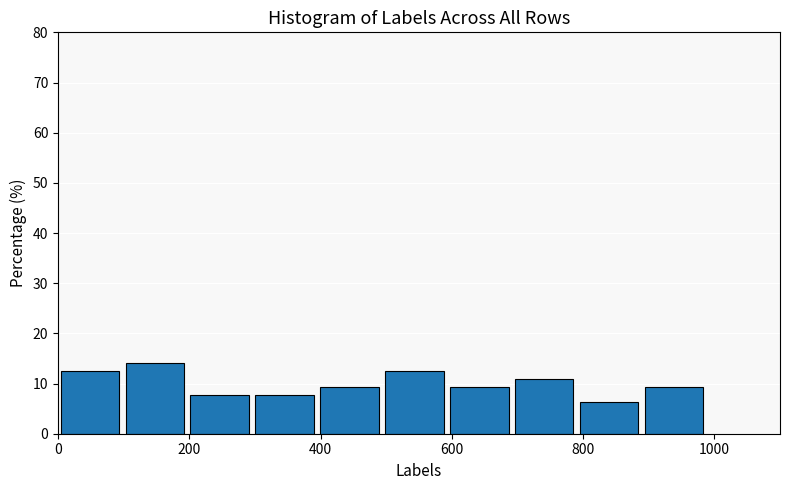

Reading left to right, list every bar in this chart as the range it spans on the x-axis followed by its height. Neither the bar edges nor the heights are printed on the chart, so give them approximately, as read against the axes.

0 to 100: 13
100 to 200: 14
200 to 300: 8
300 to 400: 8
400 to 500: 9
500 to 600: 13
600 to 700: 9
700 to 800: 11
800 to 900: 6
900 to 1000: 9